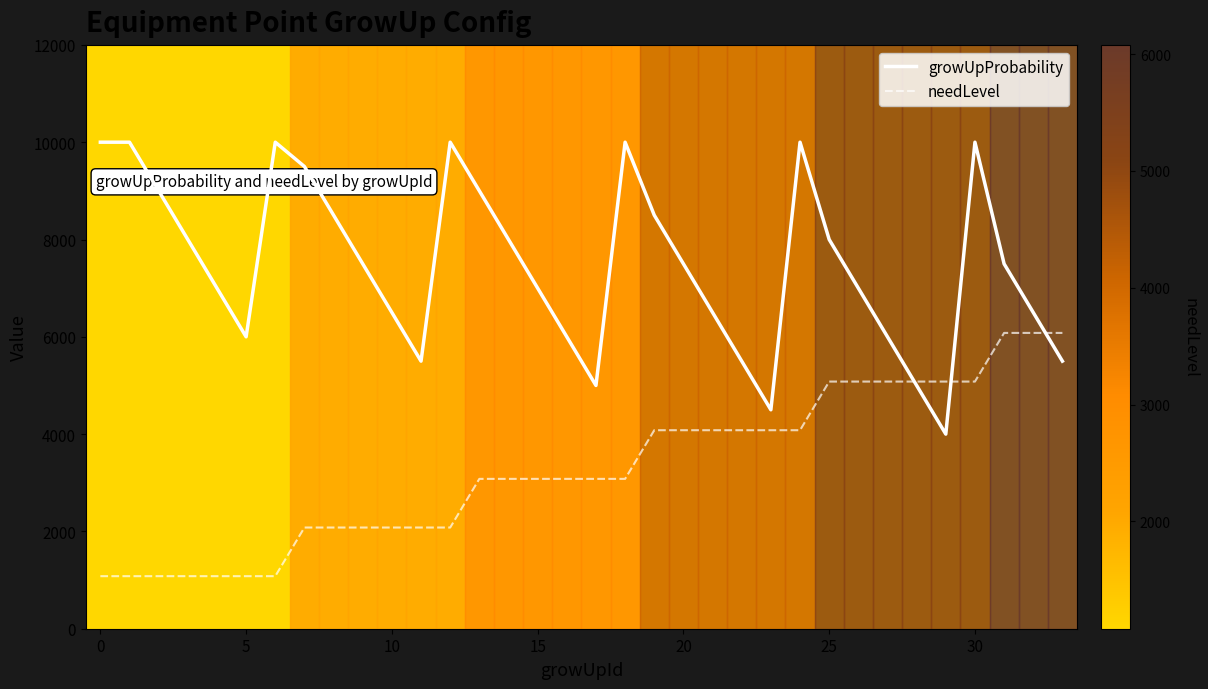

How many lines are shown in the chart?

2